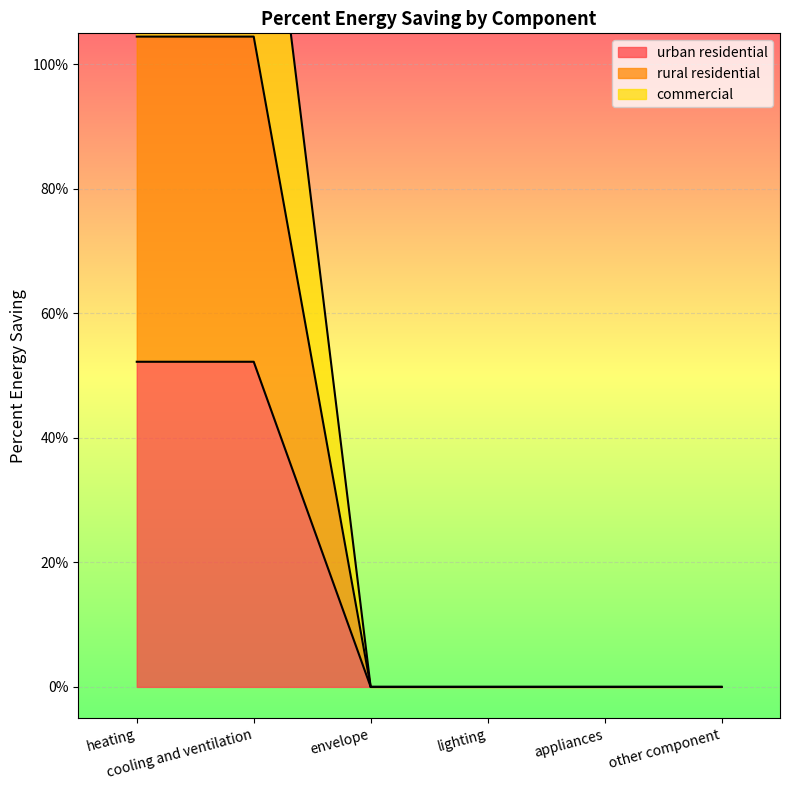

Which series has the largest range (max minus min)?

commercial